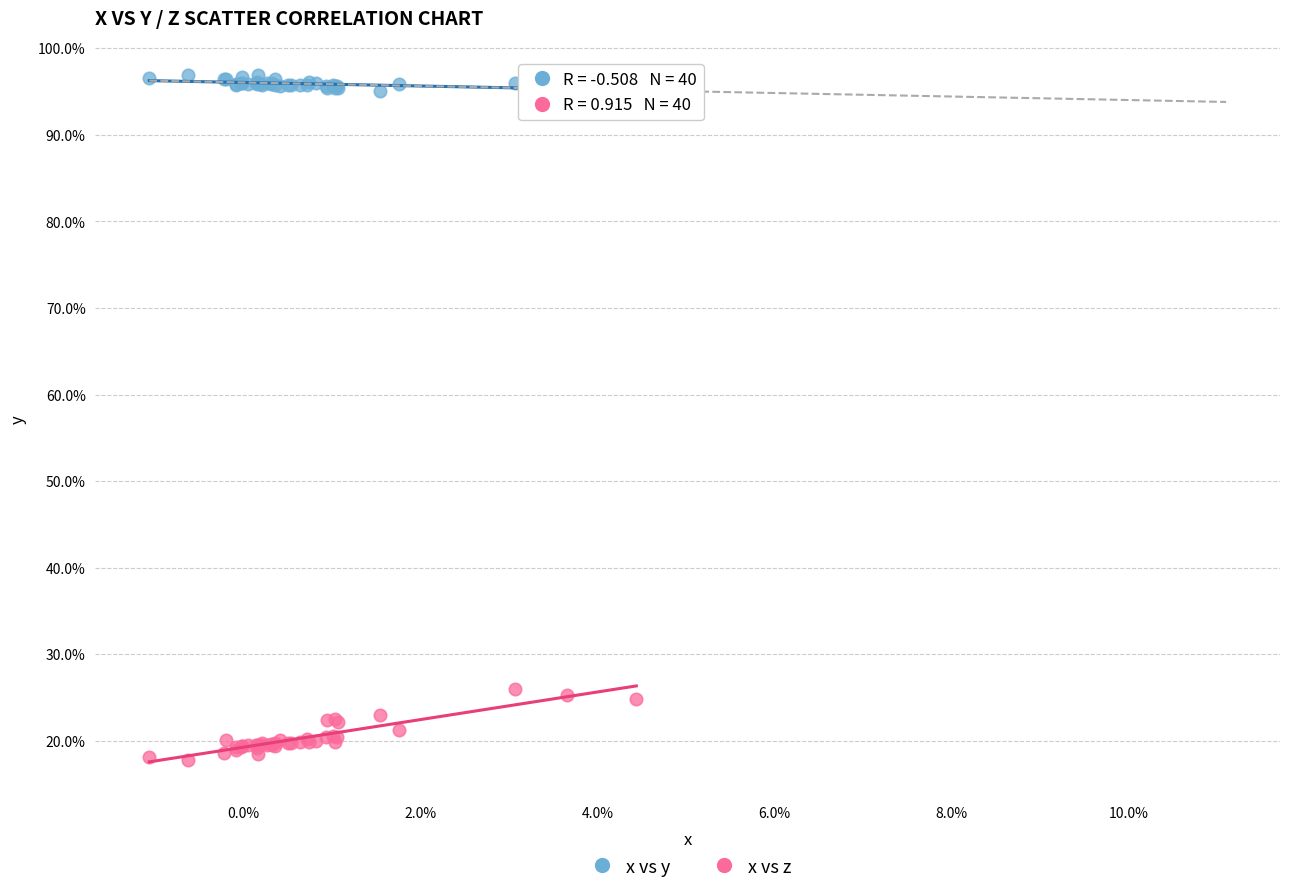

What are all the series names shown in the legend?

x vs y, x vs z